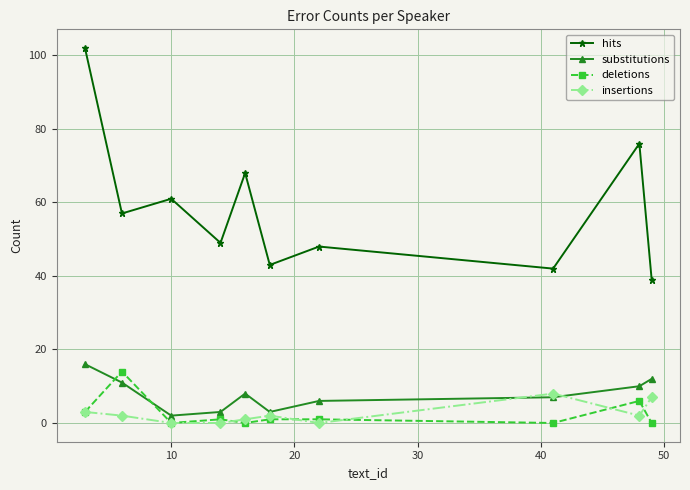

True or false: hits and insertions intersect in this chart.

False